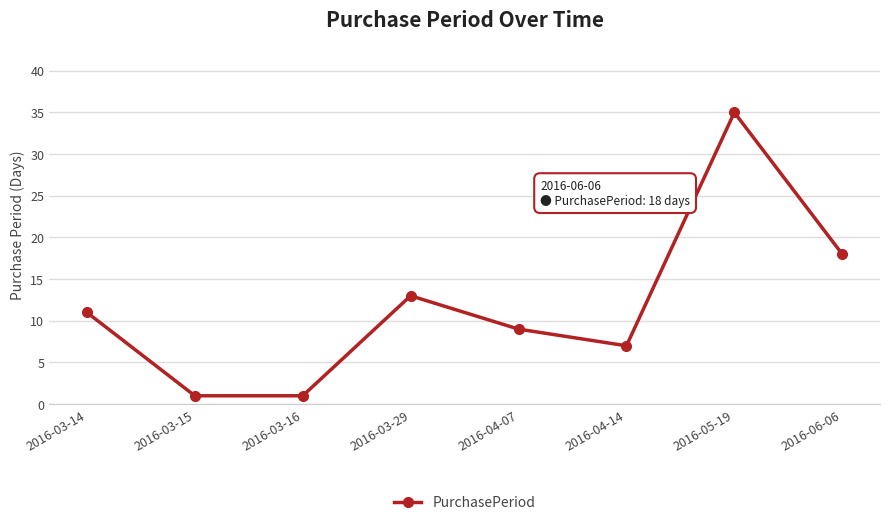

What is the value of the 3rd point from the left?

1